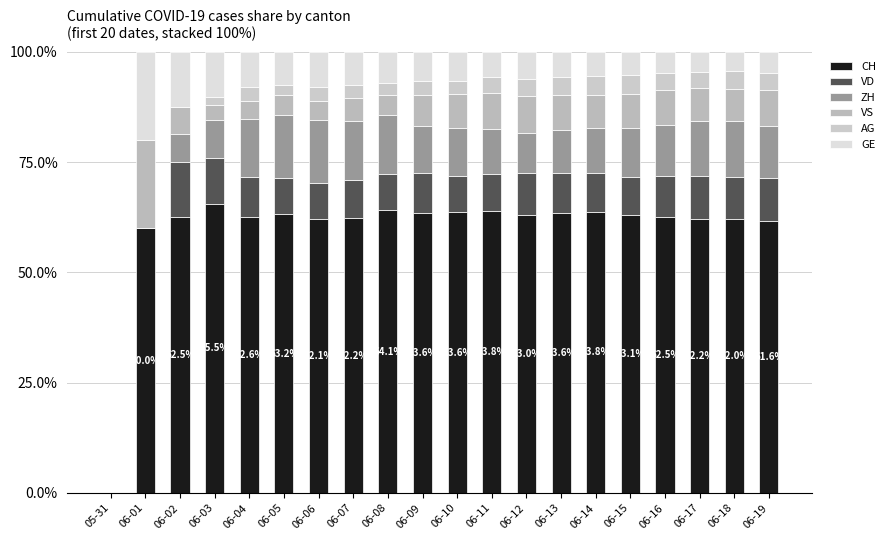

Which series has the largest total across all categories?

CH